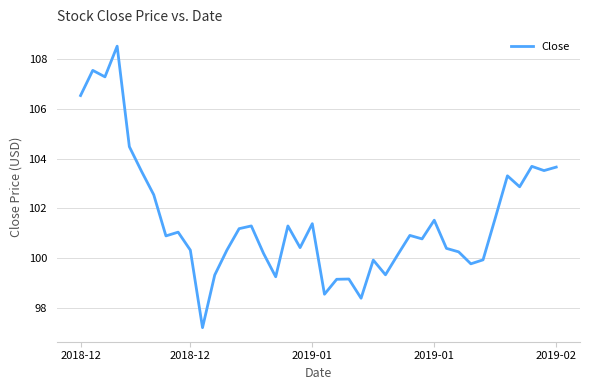

What is the maximum value shown in the chart?

108.5